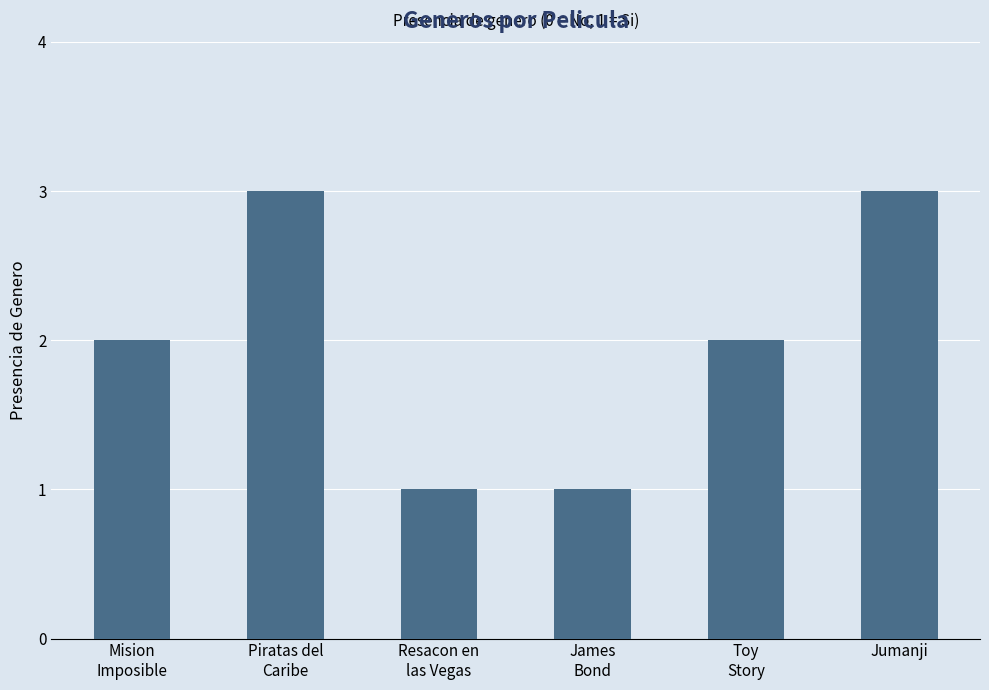

What is the change in value from Resacon en
las Vegas to Jumanji?

+2